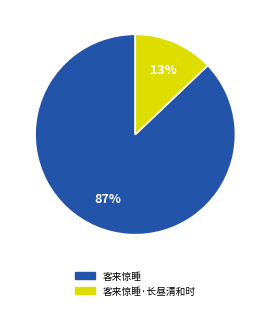

Count the number of slices in the pie.

2